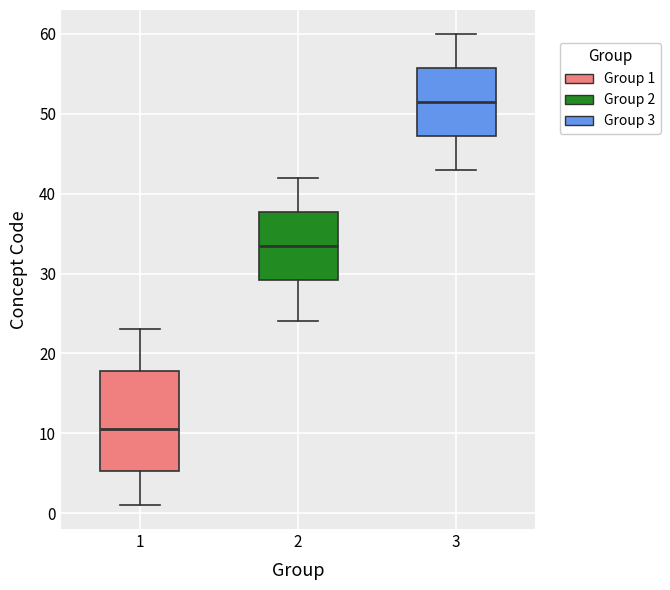

Which box is the tallest, from its lower edge to its upper edge?

1